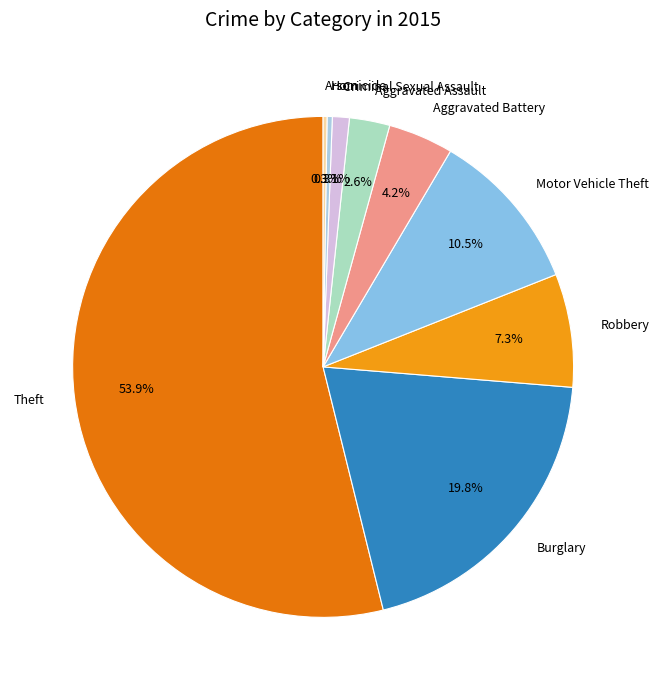

What percentage do Robbery and Motor Vehicle Theft together represent?

17.8%